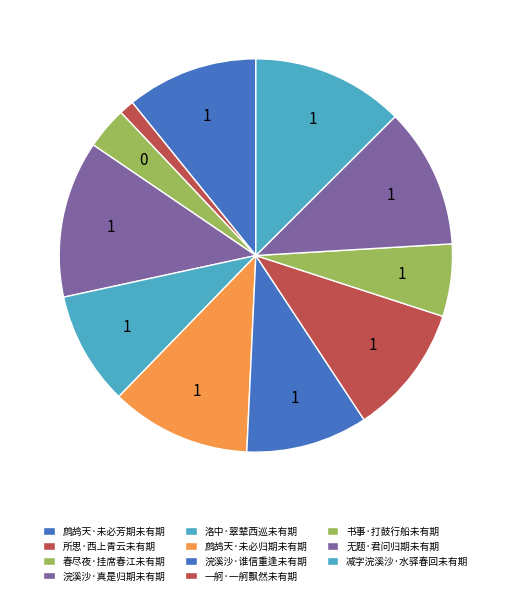

Which has a higher value, 一舸·一舸飘然未有期 or 书事·打鼓行船未有期?

一舸·一舸飘然未有期